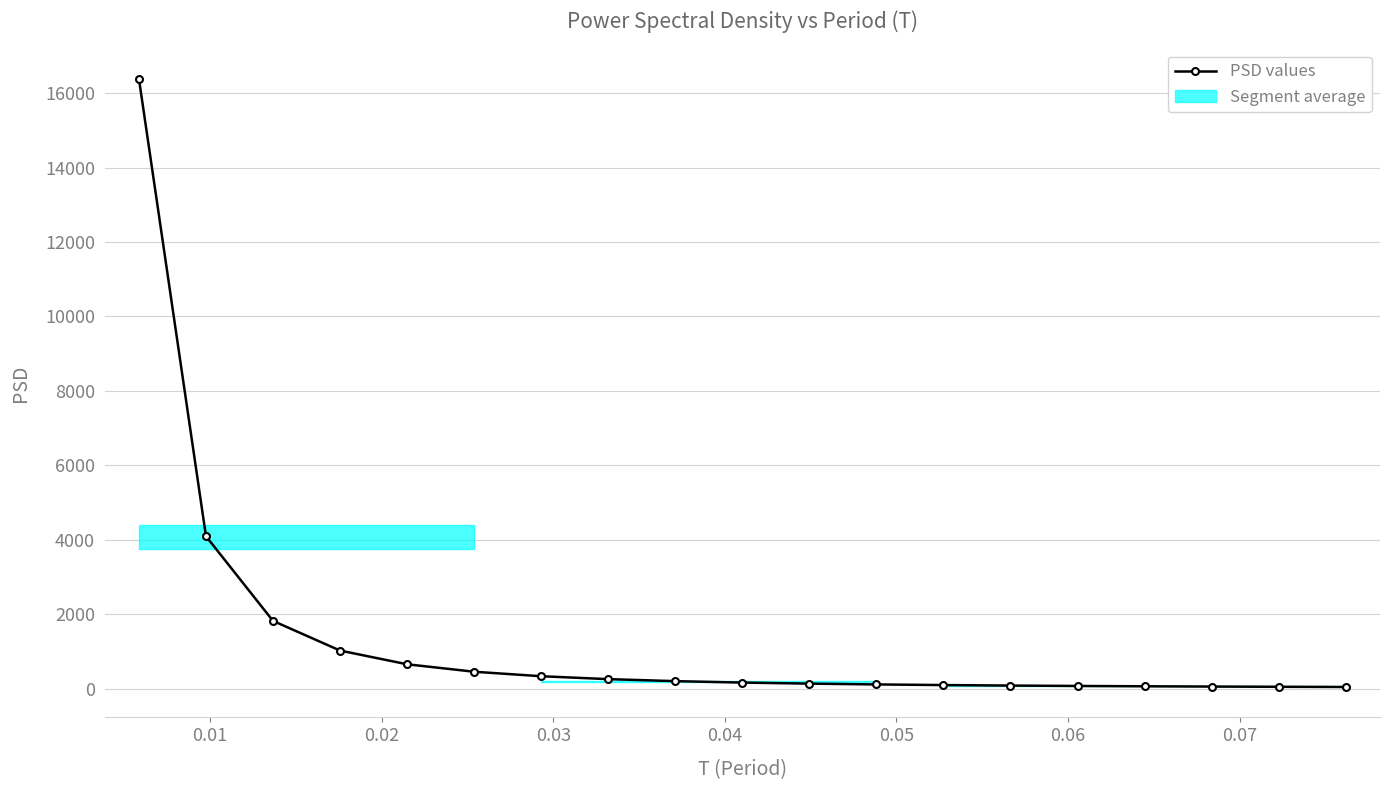

What is the value of the PSD values point at the 2nd from the left?

4096.0